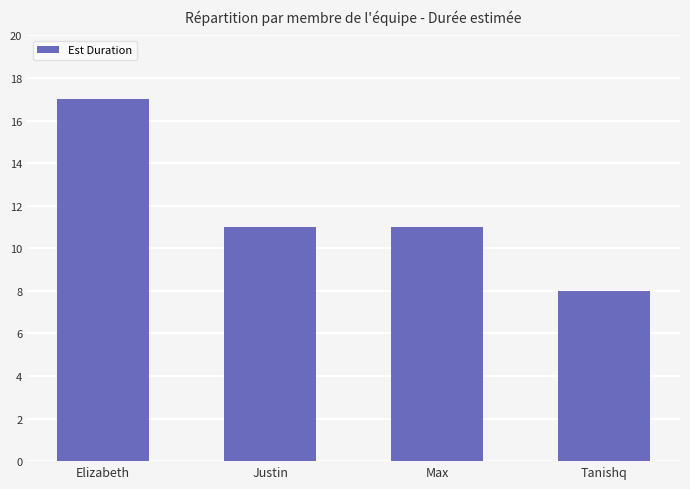

Which category has the lowest value across all series?

Tanishq